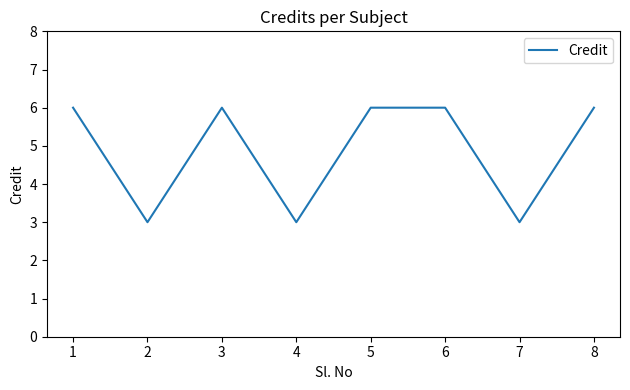

Count the values in the range 3 to 6.

8